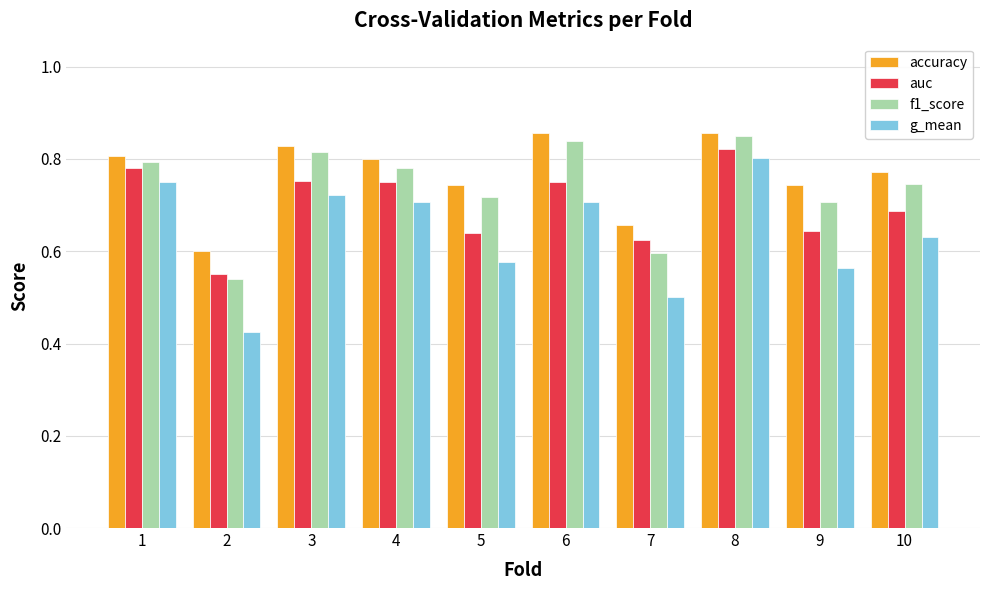

The value of f1_score at 7 is 0.8. True or false?

False